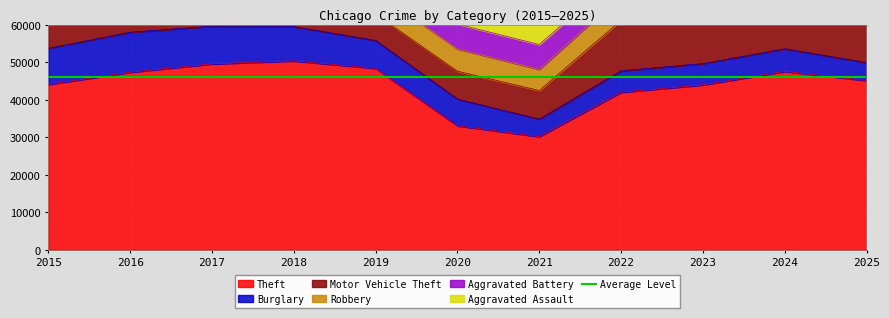

After their last crossing, which series has the higher values: Motor Vehicle Theft or Burglary?

Motor Vehicle Theft